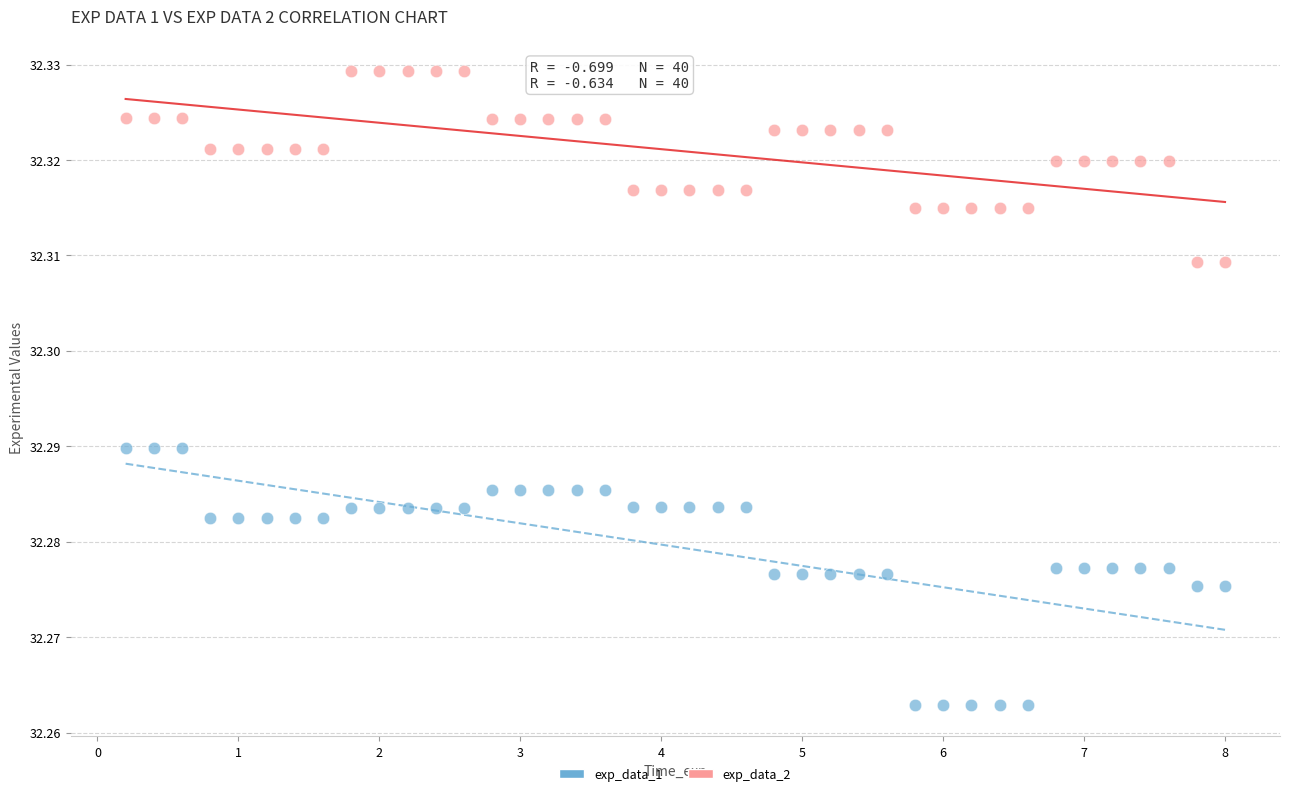

Which series has the widest spread of Y values?

exp_data_1